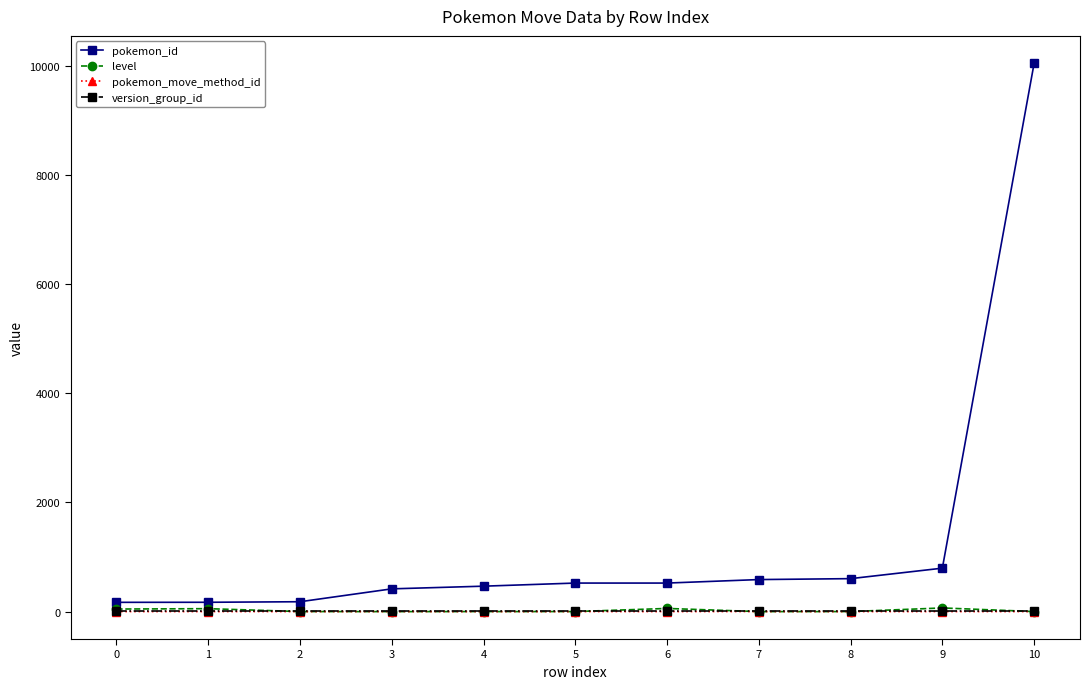

What is the greatest value displayed?

10045